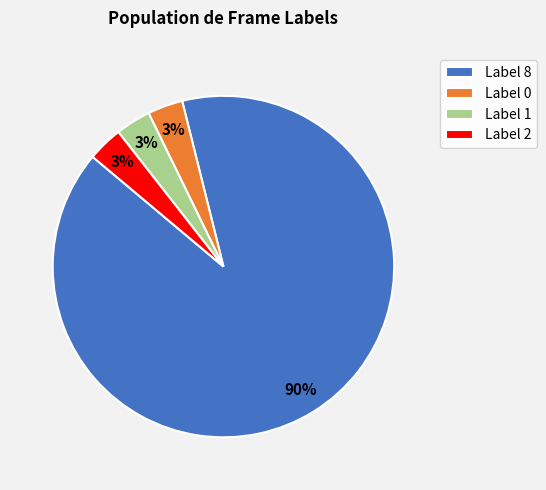

To the nearest percent, what is the average slice percentage?

25%